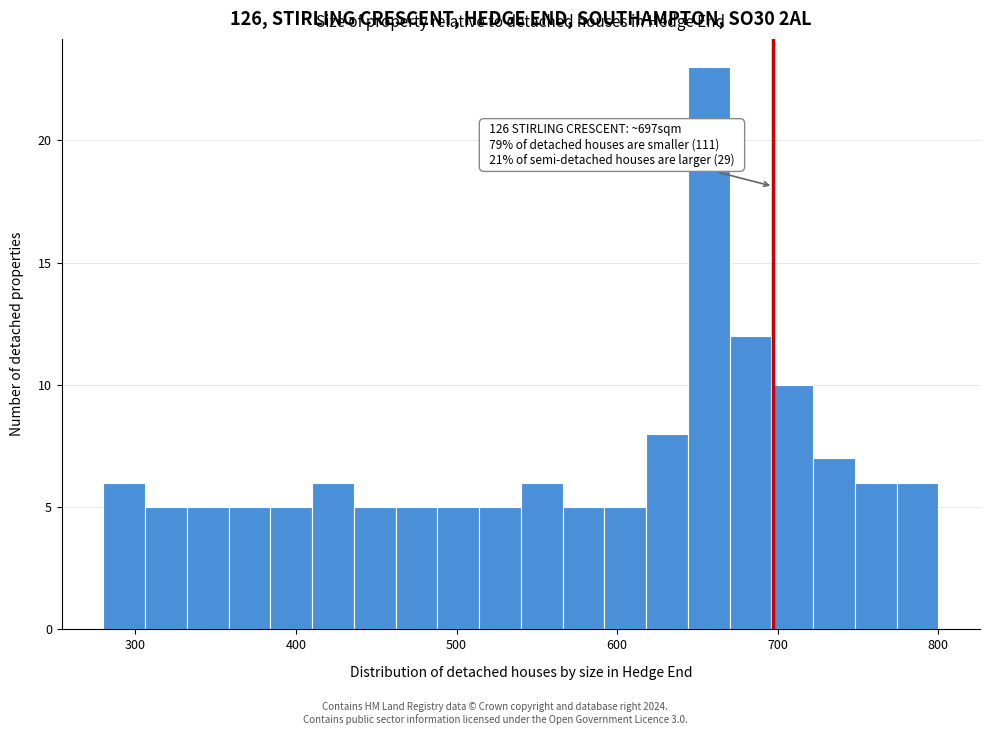

Around what value on the x-axis is the tallest bar? Give the approximate position of its centre, as read against the axis.

660